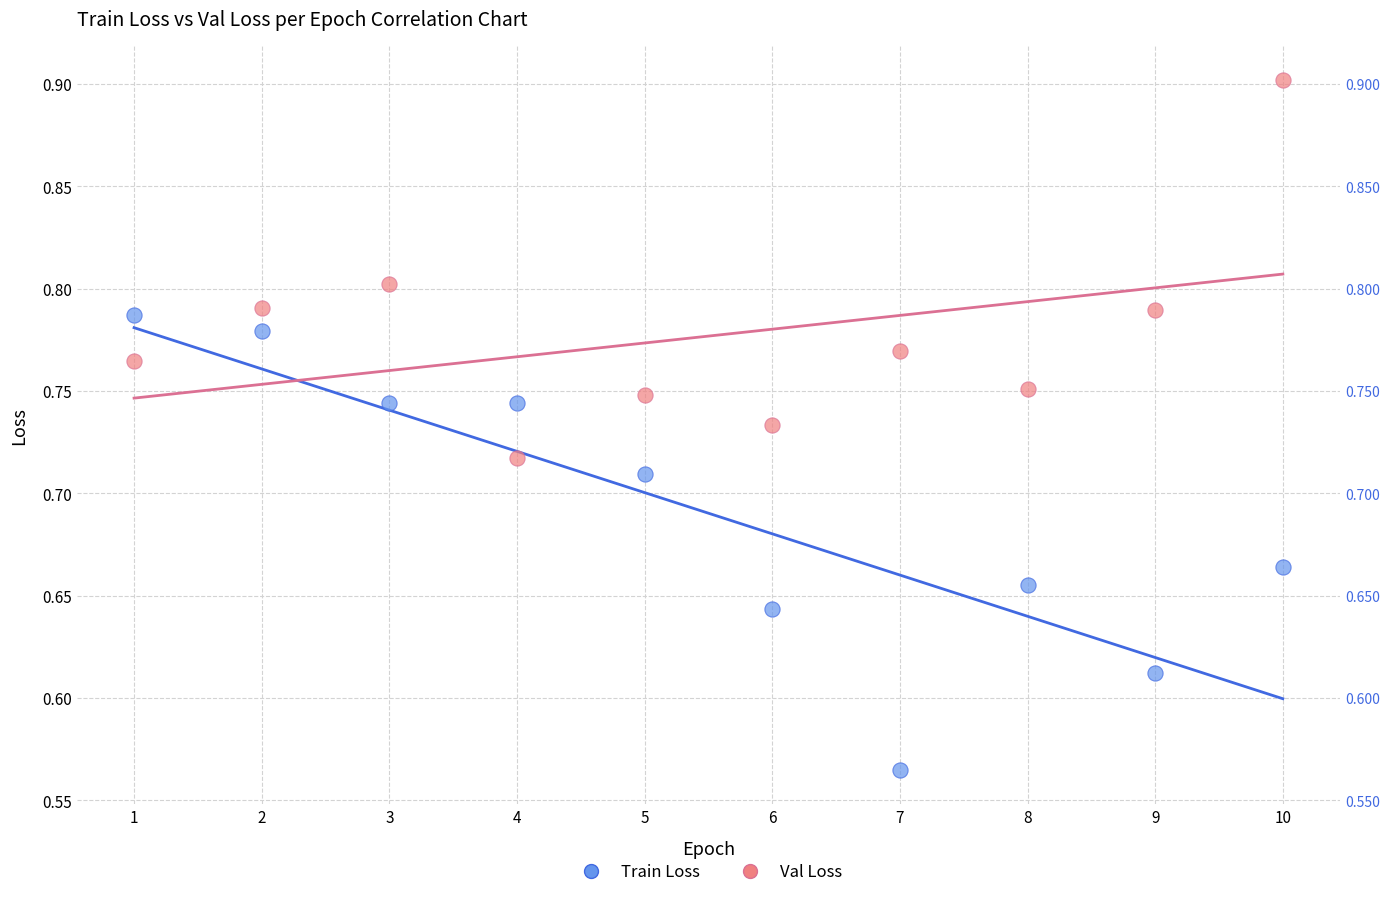

Which series contains the highest Y value?

Val Loss